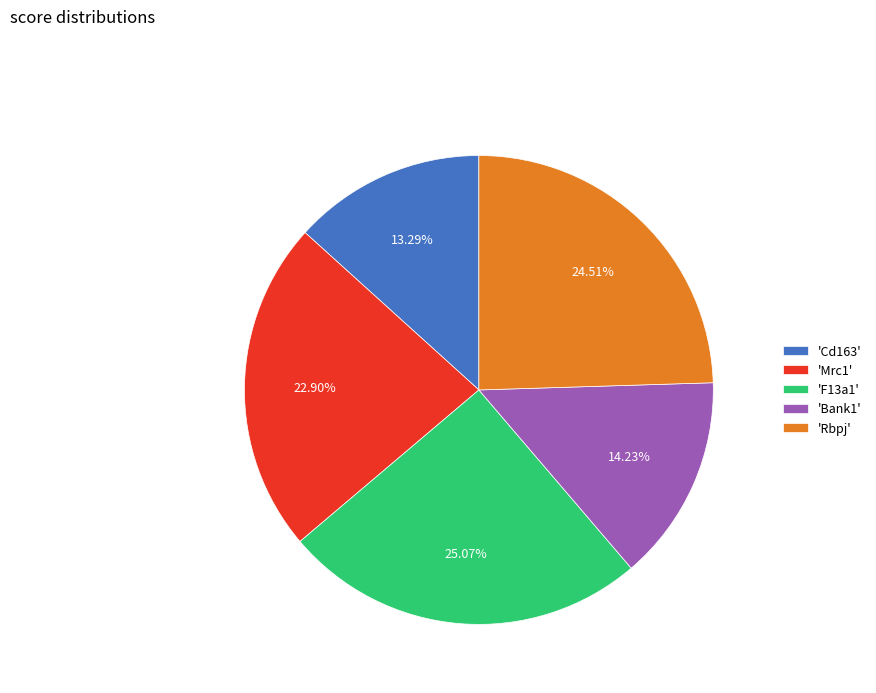

Approximately how many times larger is the value at 'Mrc1' compared to 'Rbpj'?

0.9